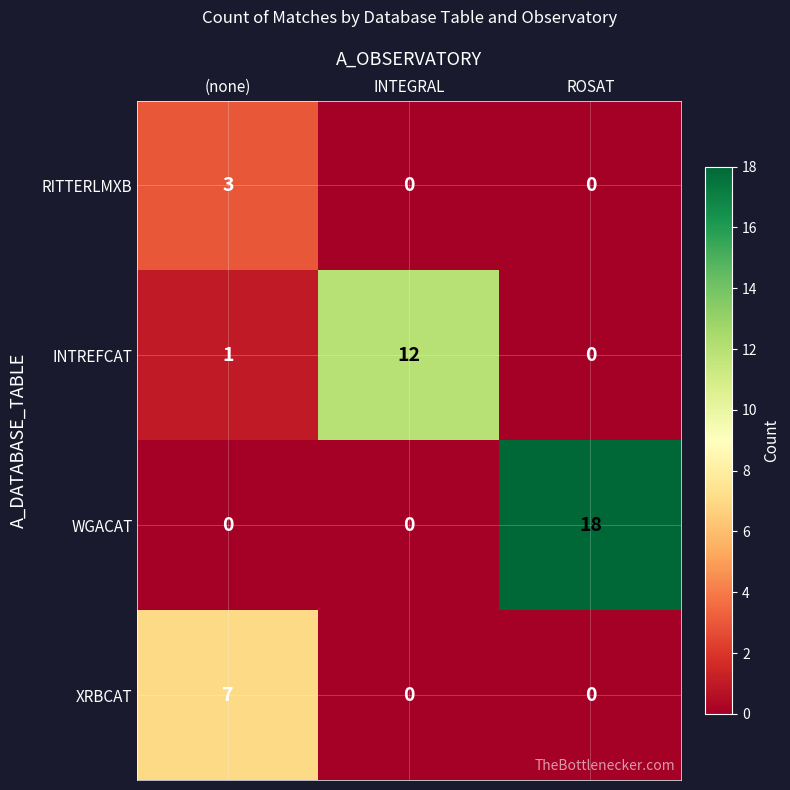

How many RITTERLMXB values are between 0 and 3?

3